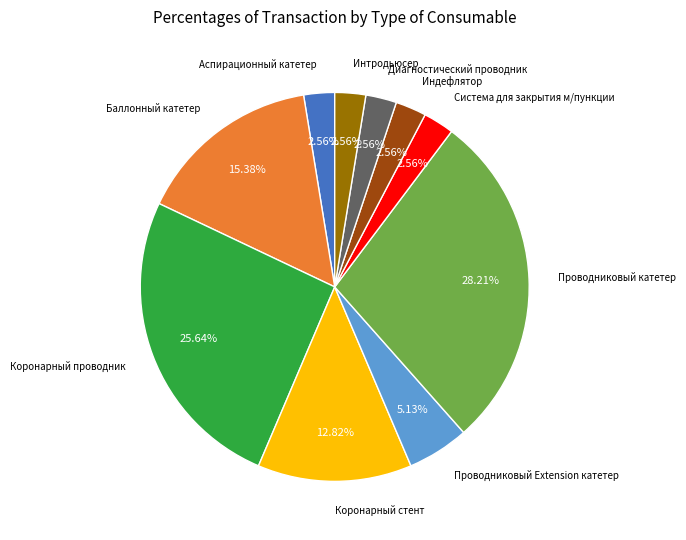

Is there a majority slice in this chart?

No